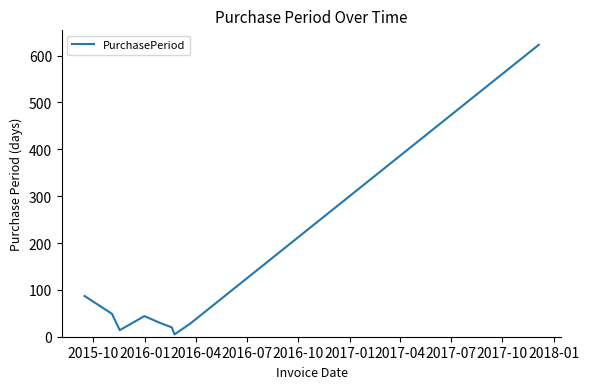

What is the average value?

100